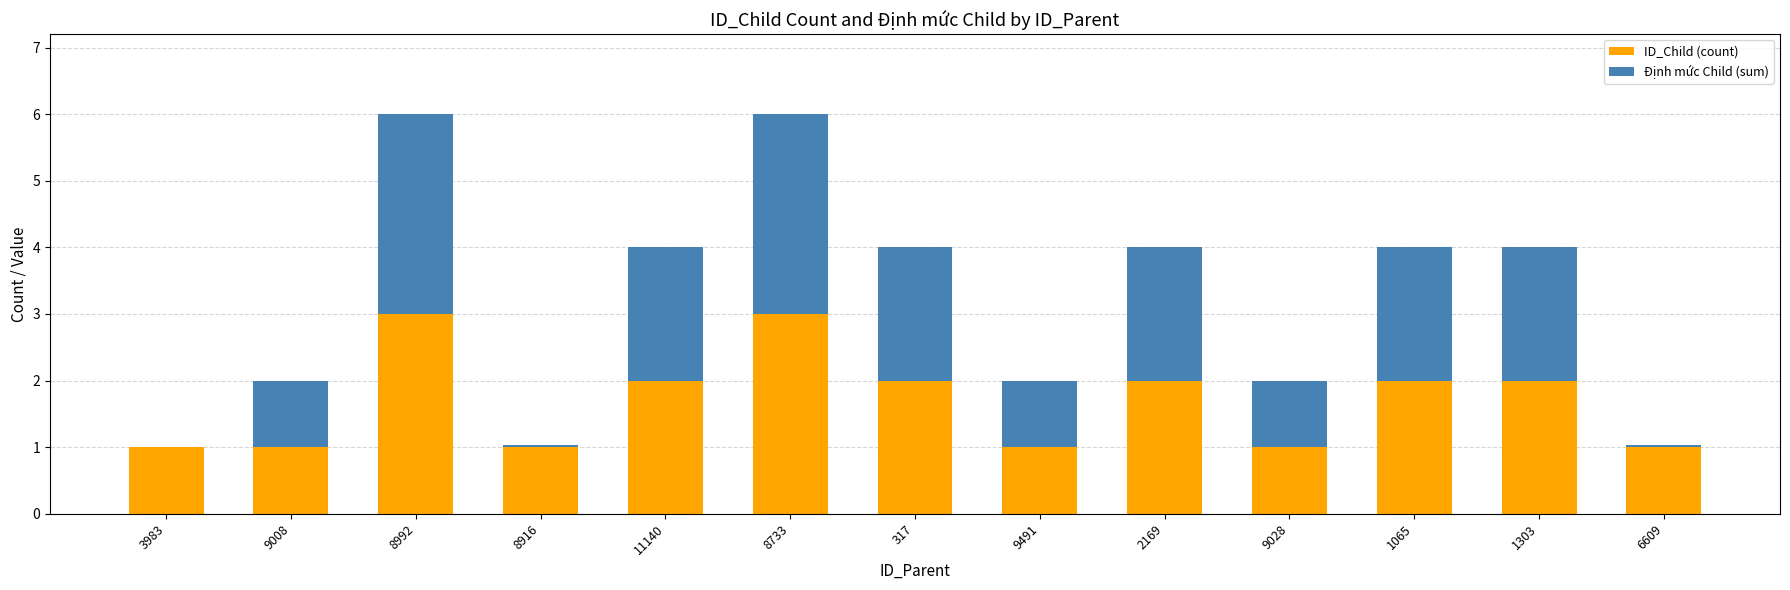

True or false: ID_Child (count) has a value of 1.4 at 9008.

False